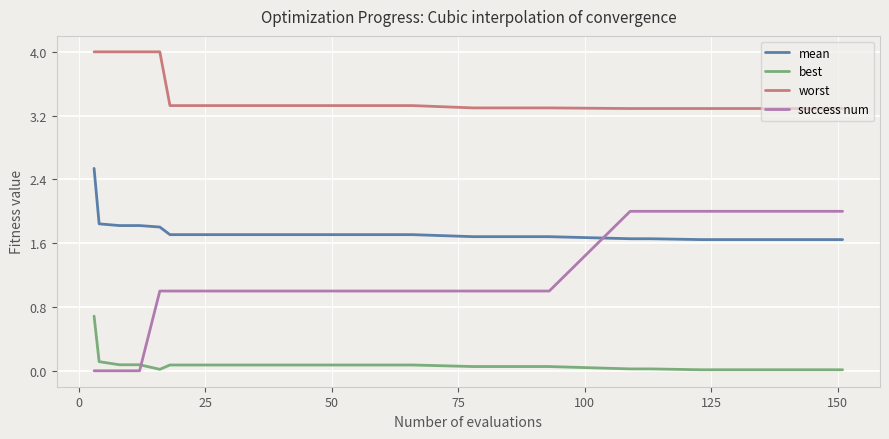

Which series has the largest range (max minus min)?

success num